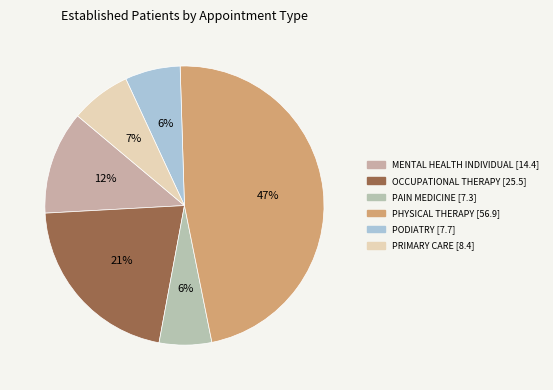

How much of the chart is everything except MENTAL HEALTH INDIVIDUAL?

88.0%